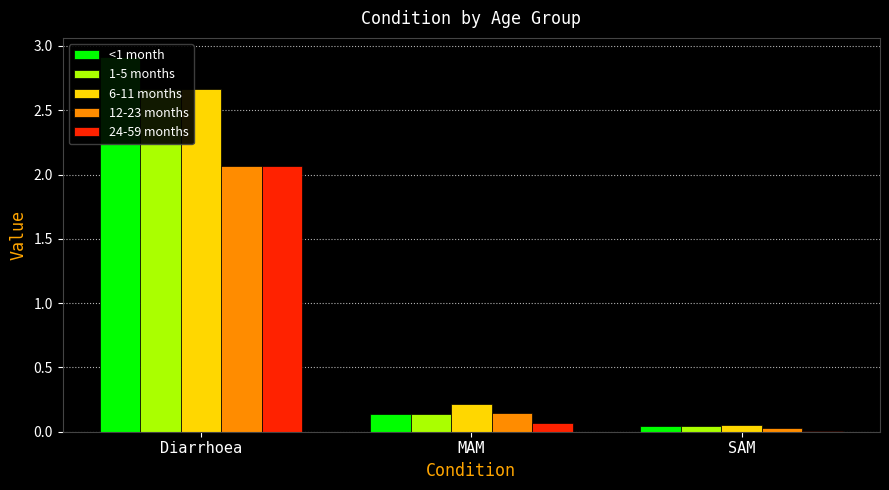

What value does the 6-11 months series have at MAM?

0.2